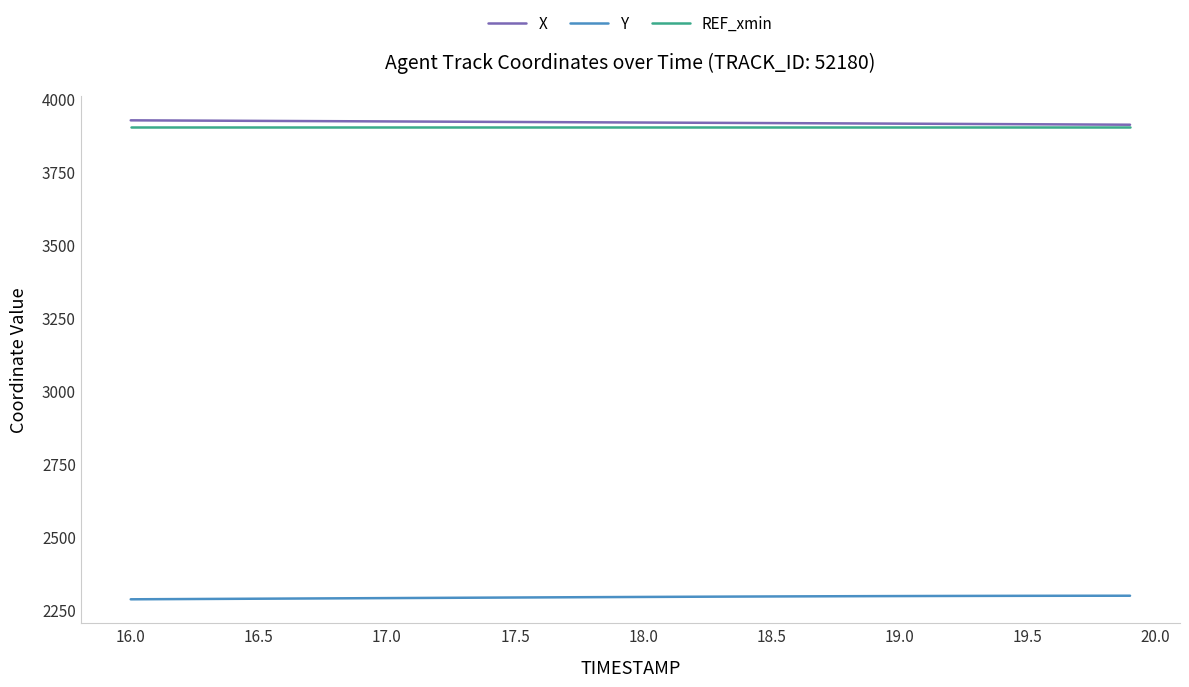

What is the maximum value shown in the chart?

3924.6